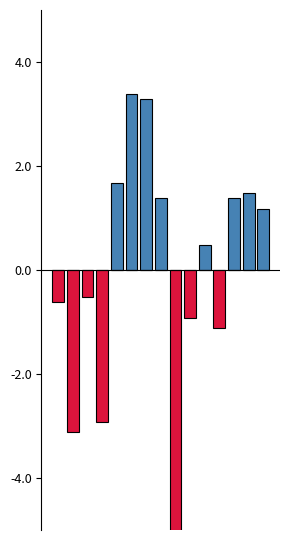

What is the spread (max minus min) of values at 13?

1.5